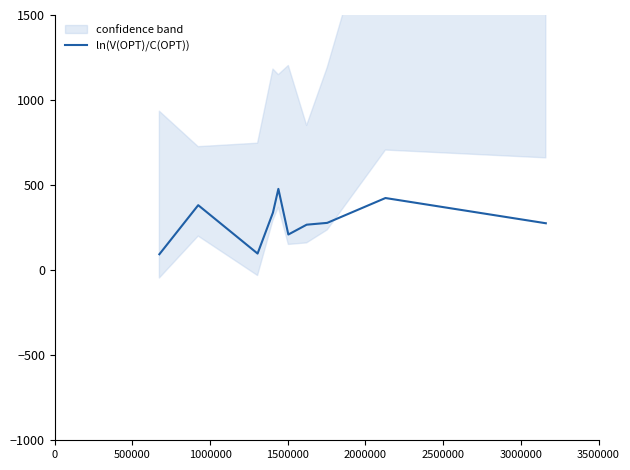

What is the lowest value of the ln(V(OPT)/C(OPT)) series?

93.6